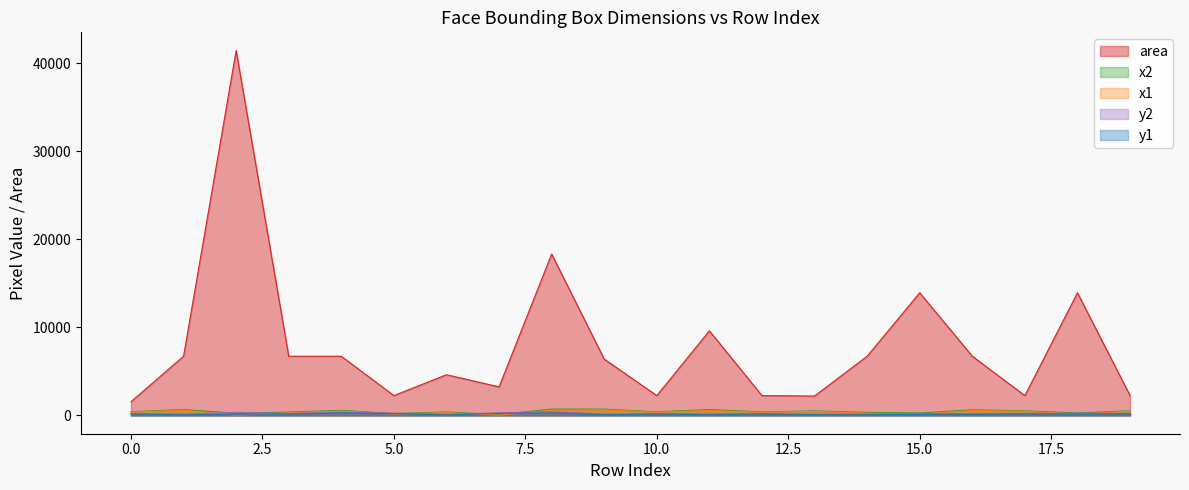

Which series changed the most between 1 and 7?

area